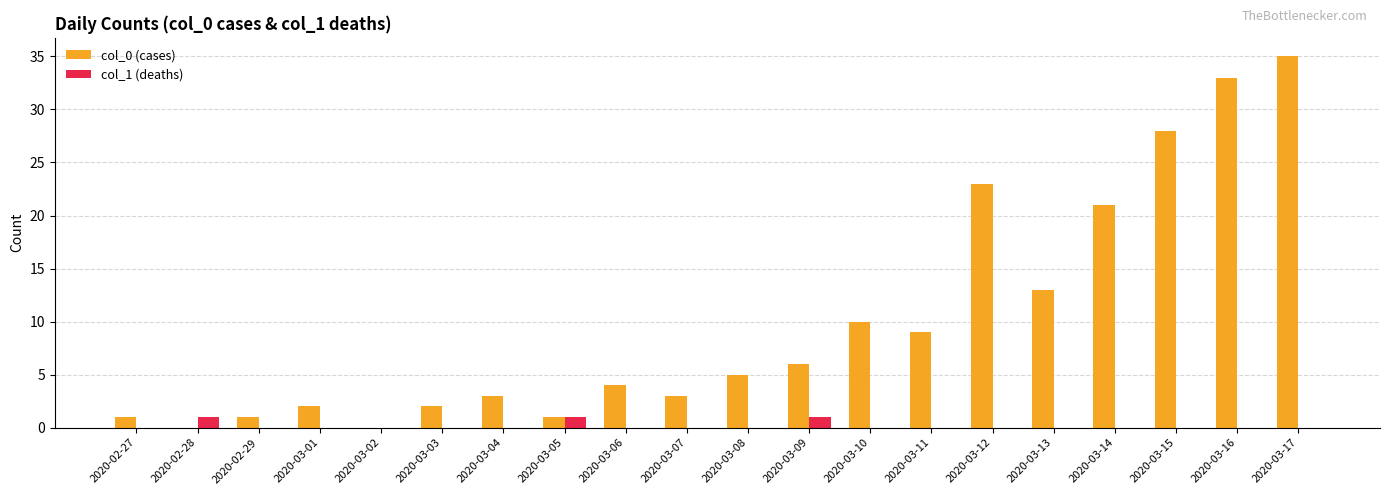

Which label corresponds to the largest value in the chart?

2020-03-17